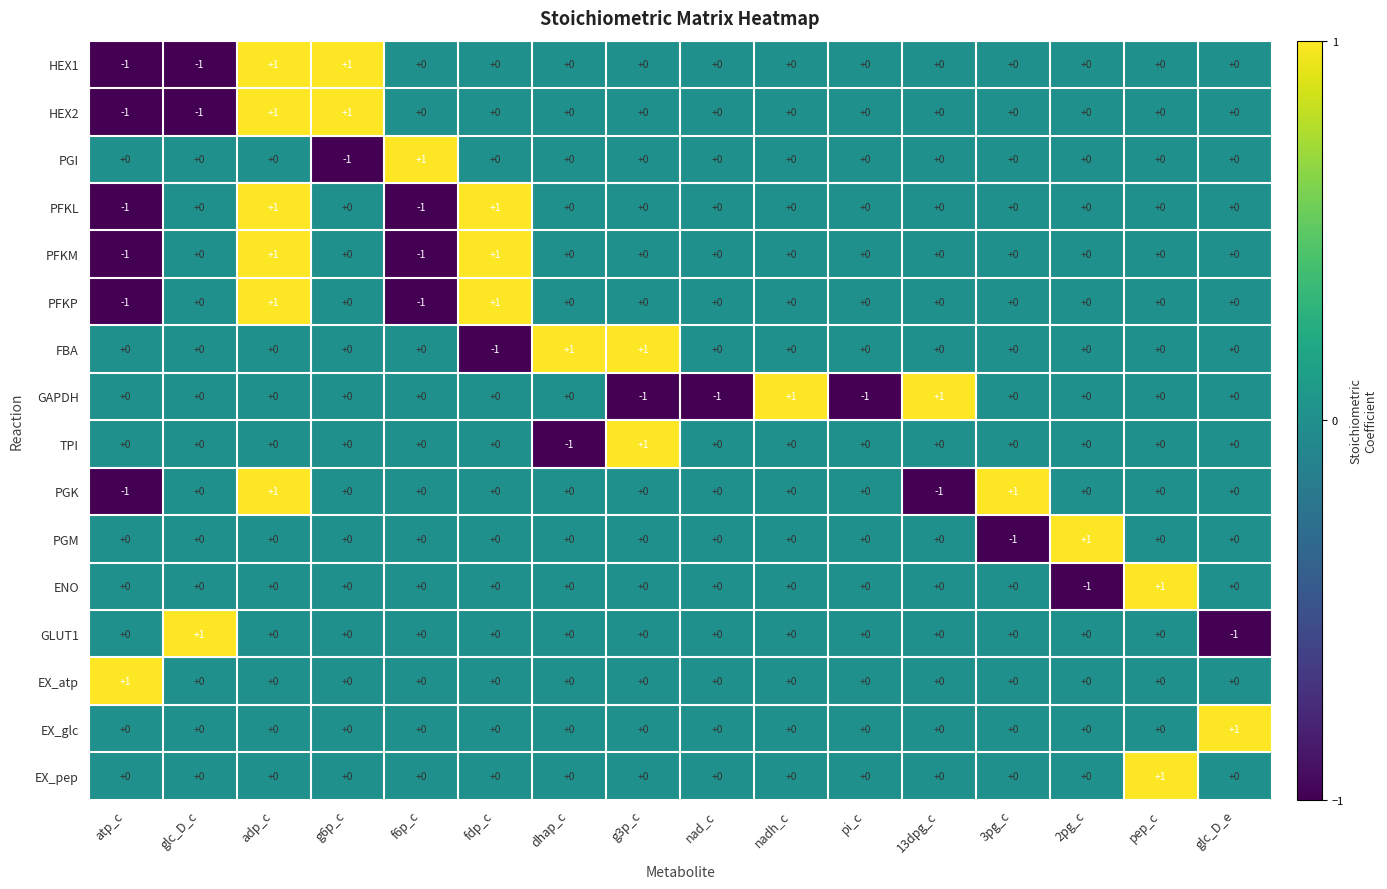

Count the GAPDH values in the range 0 to 1.

13